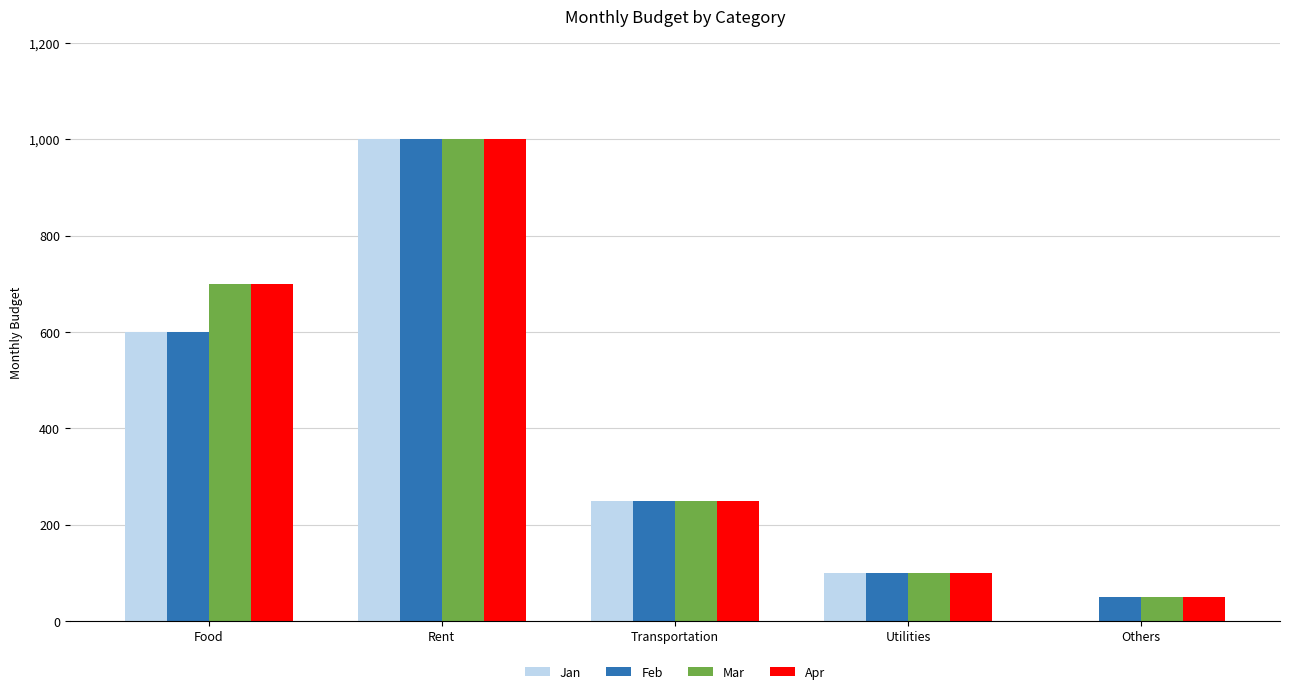

At which label does Mar first exceed 250?

Food